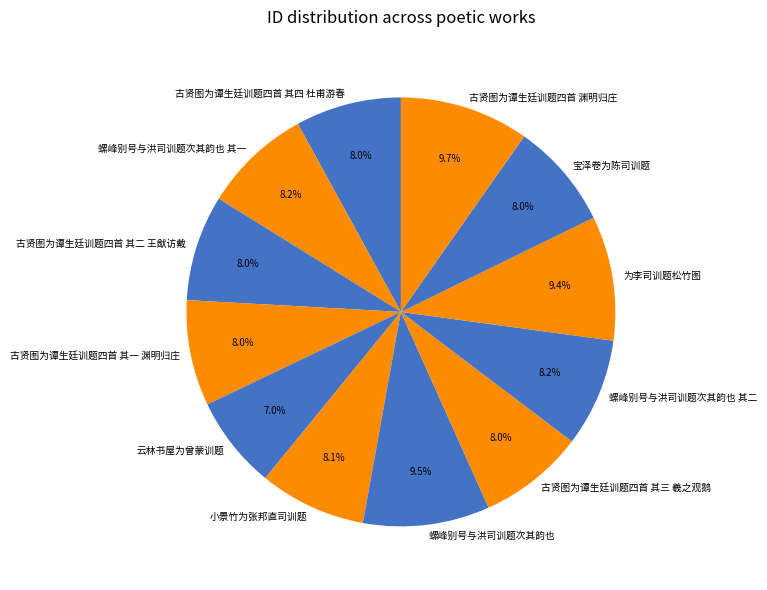

To the nearest percent, what is the difference between the 古贤图为谭生廷训题四首 其一 渊明归庄 and 古贤图为谭生廷训题四首 渊明归庄 slice percentages?

2%